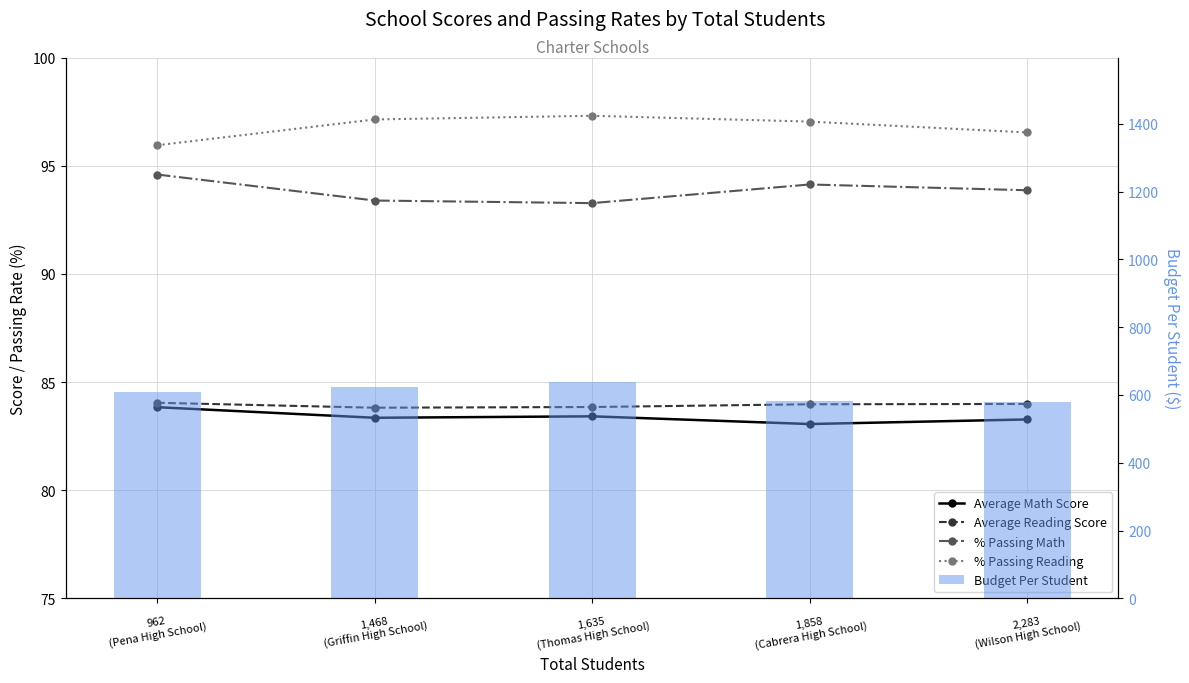

What is the difference between the Average Reading Score values at 1,468
(Griffin High School) and 962
(Pena High School)?

0.2